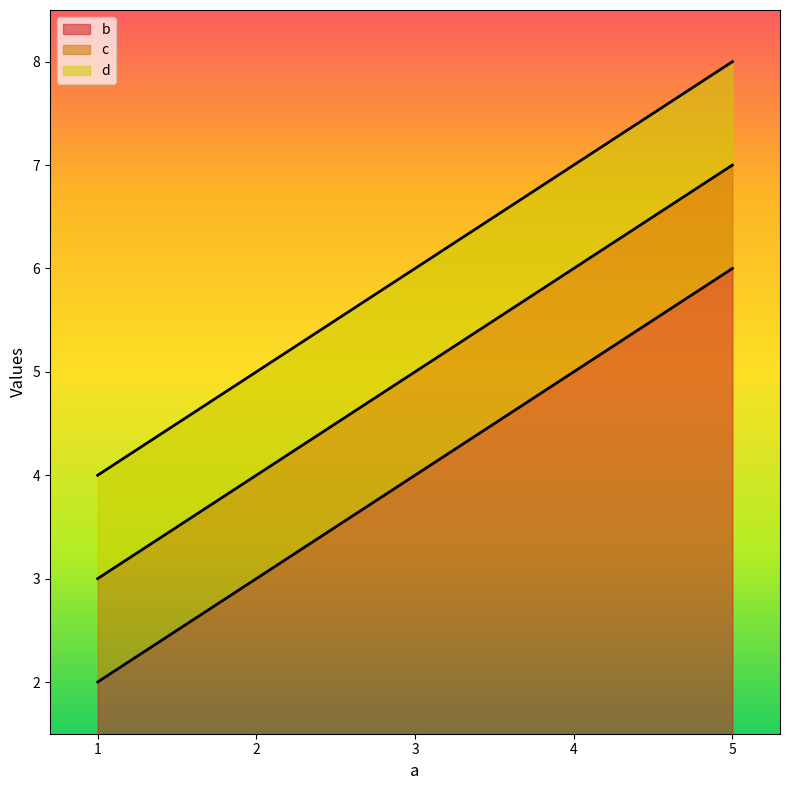

Which series has the largest total across all categories?

d